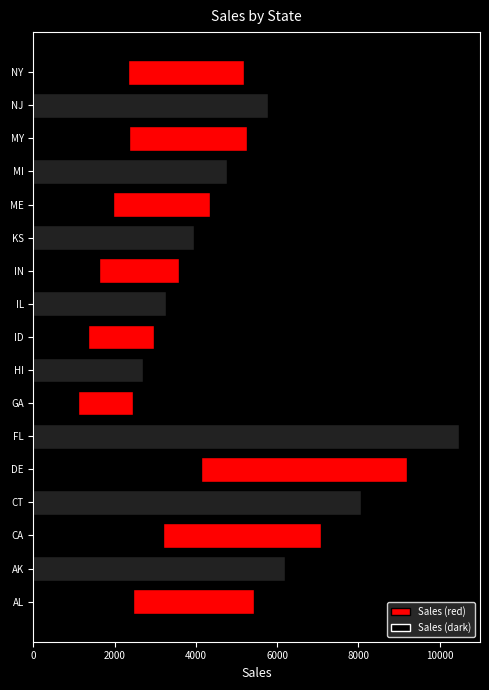

Rank the categories by value from lowest to highest.

GA, HI, ID, IL, IN, KS, ME, MI, NY, MY, AL, NJ, AK, CA, CT, DE, FL